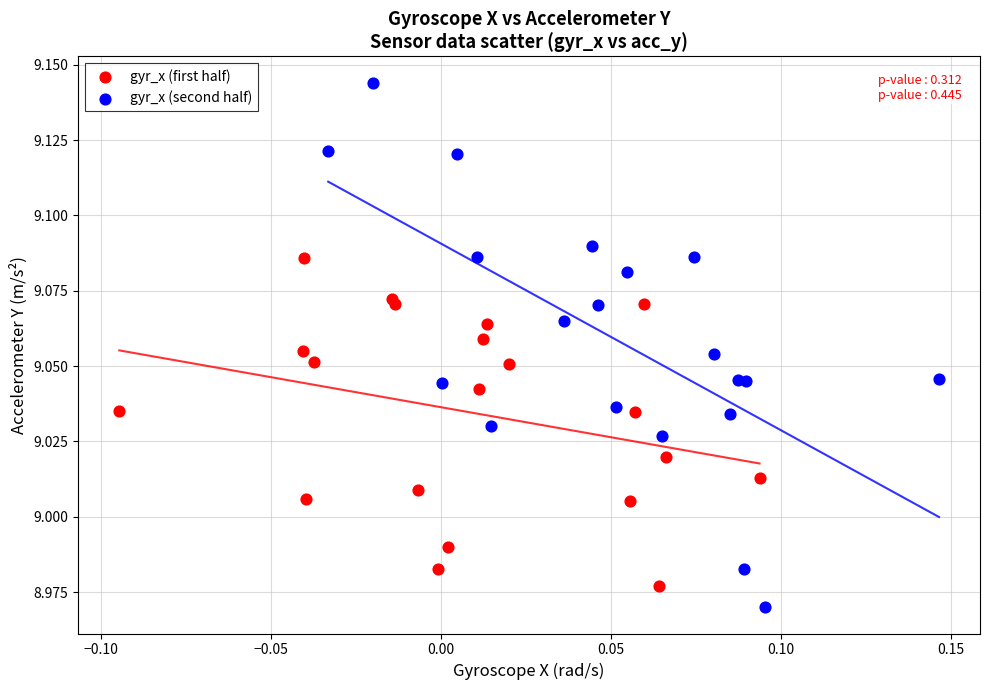

Which series has the widest spread of Y values?

gyr_x (second half)